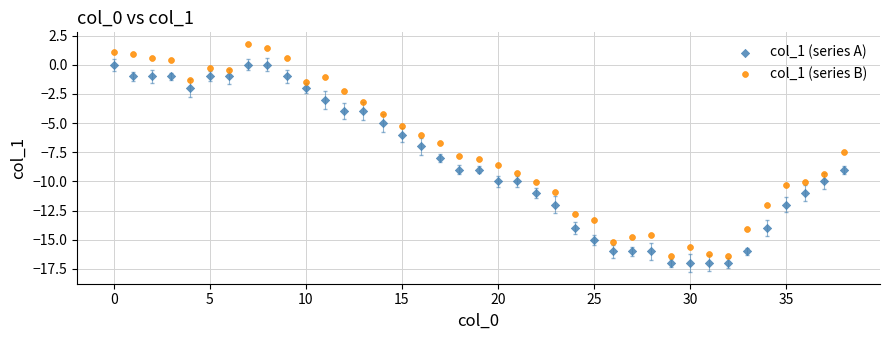

Which series contains the highest Y value?

col_1 (series B)